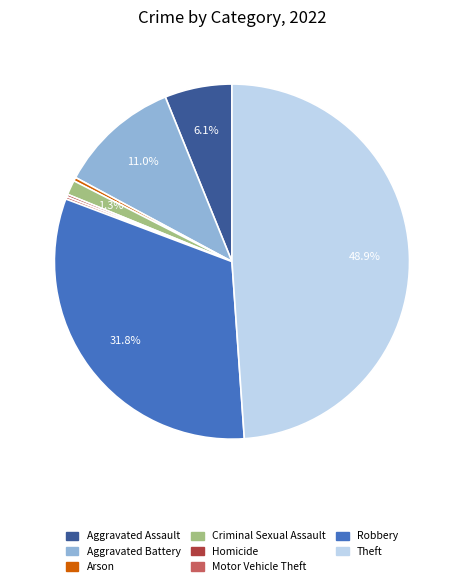

Does any single category account for the majority?

No